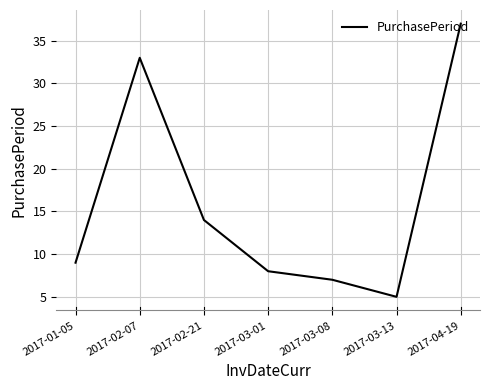

What is the approximate value at 2017-02-07?

33